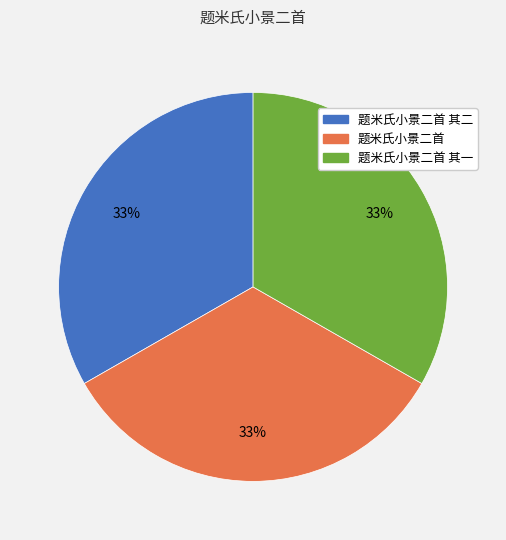

To the nearest percent, what is the average slice percentage?

33%